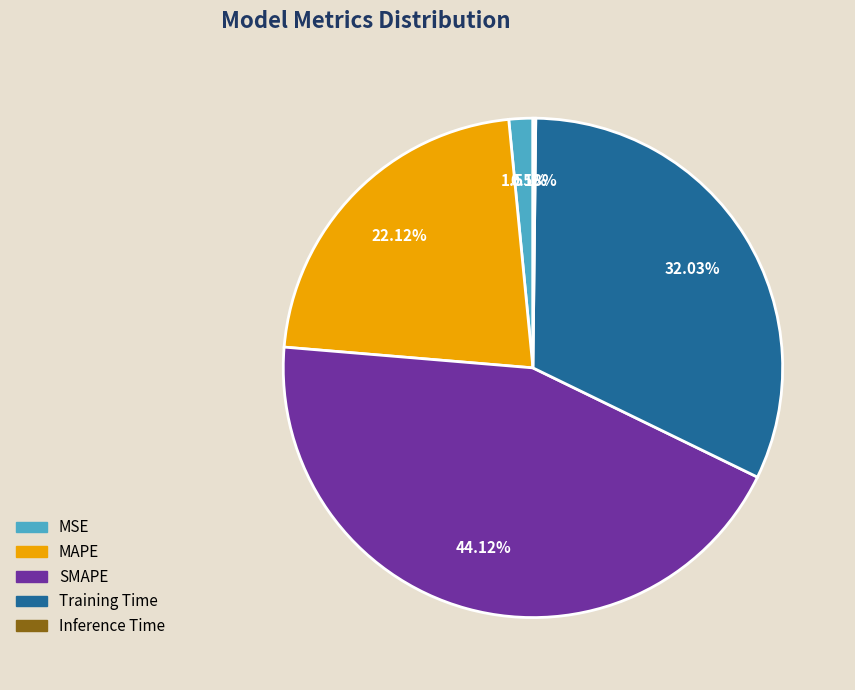

What is the ratio of the value at Training Time to the value at SMAPE?

0.7